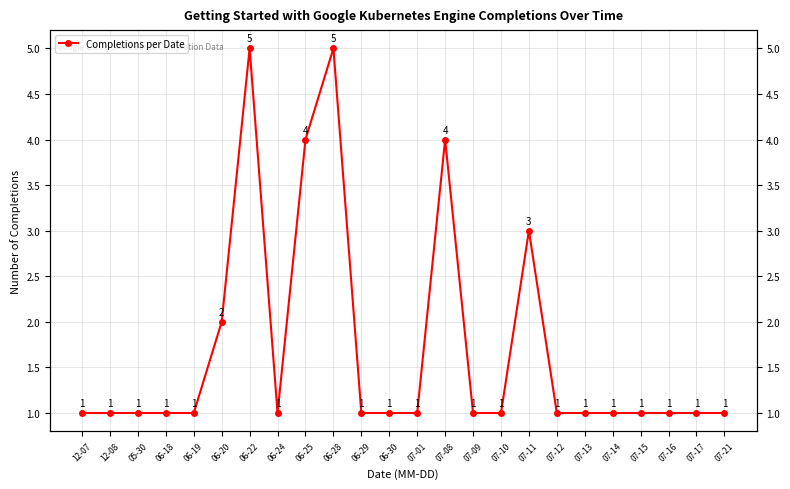

Rank the categories by value from highest to lowest.

06-22, 06-28, 06-25, 07-08, 07-11, 06-20, 12-07, 12-08, 05-30, 06-18, 06-19, 06-24, 06-29, 06-30, 07-01, 07-09, 07-10, 07-12, 07-13, 07-14, 07-15, 07-16, 07-17, 07-21